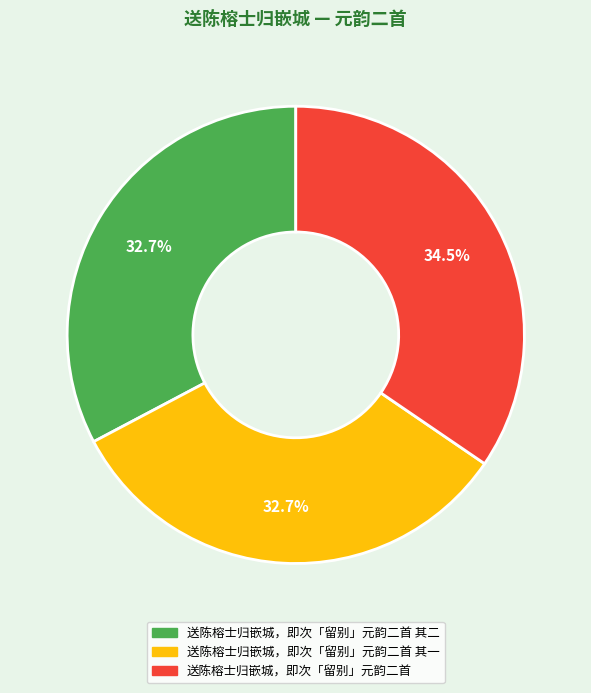

Does any single category account for the majority?

No